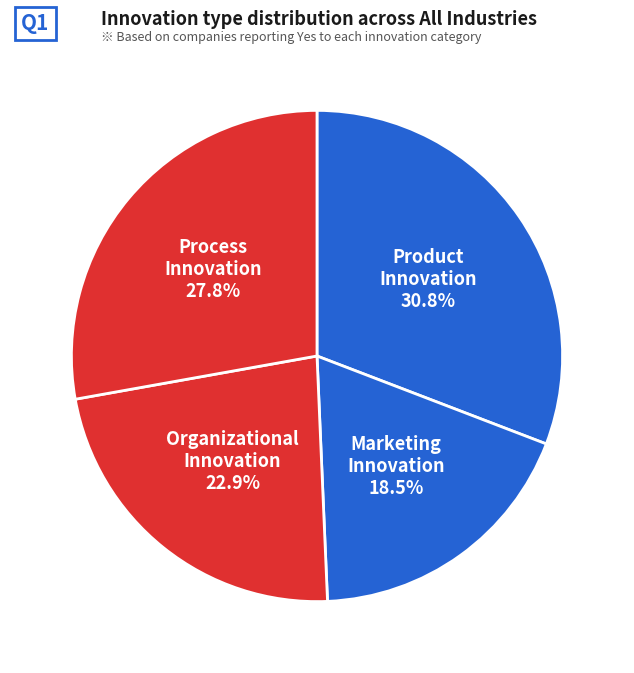

What is the total percentage of Marketing Innovation and Product Innovation?

49.3%